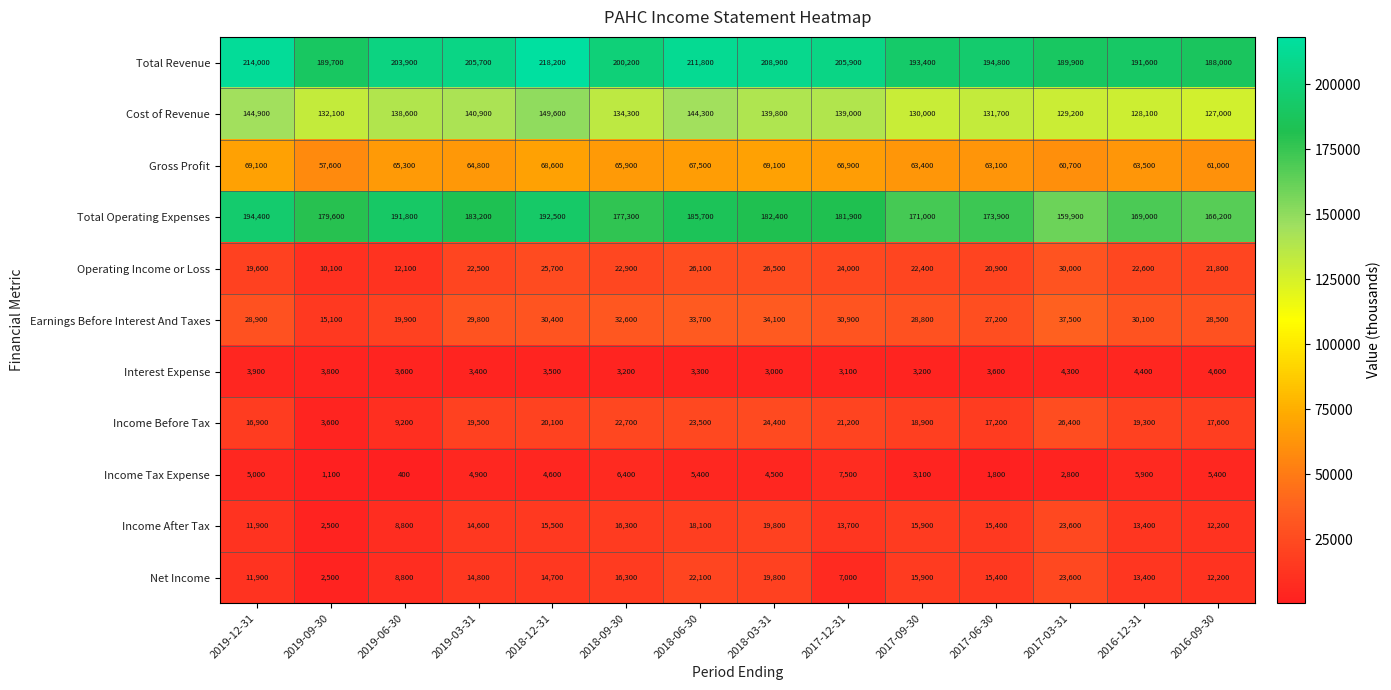

Rank the categories by Income Before Tax value from highest to lowest.

2017-03-31, 2018-03-31, 2018-06-30, 2018-09-30, 2017-12-31, 2018-12-31, 2019-03-31, 2016-12-31, 2017-09-30, 2016-09-30, 2017-06-30, 2019-12-31, 2019-06-30, 2019-09-30